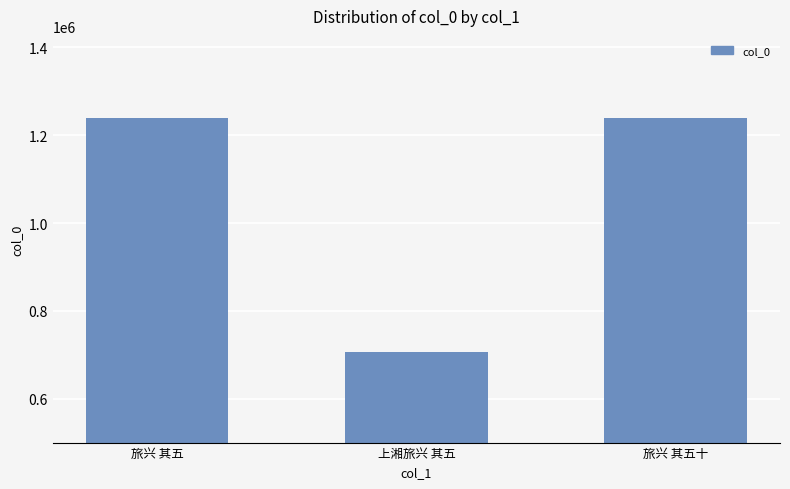

What is the smallest value displayed?

706370